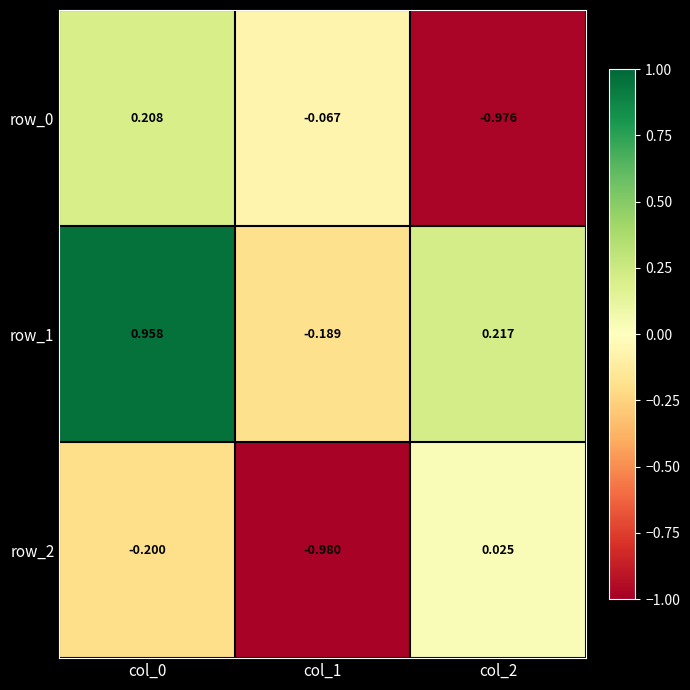

Is the value of row_0 at col_1 greater than the value of row_1 at col_2?

No